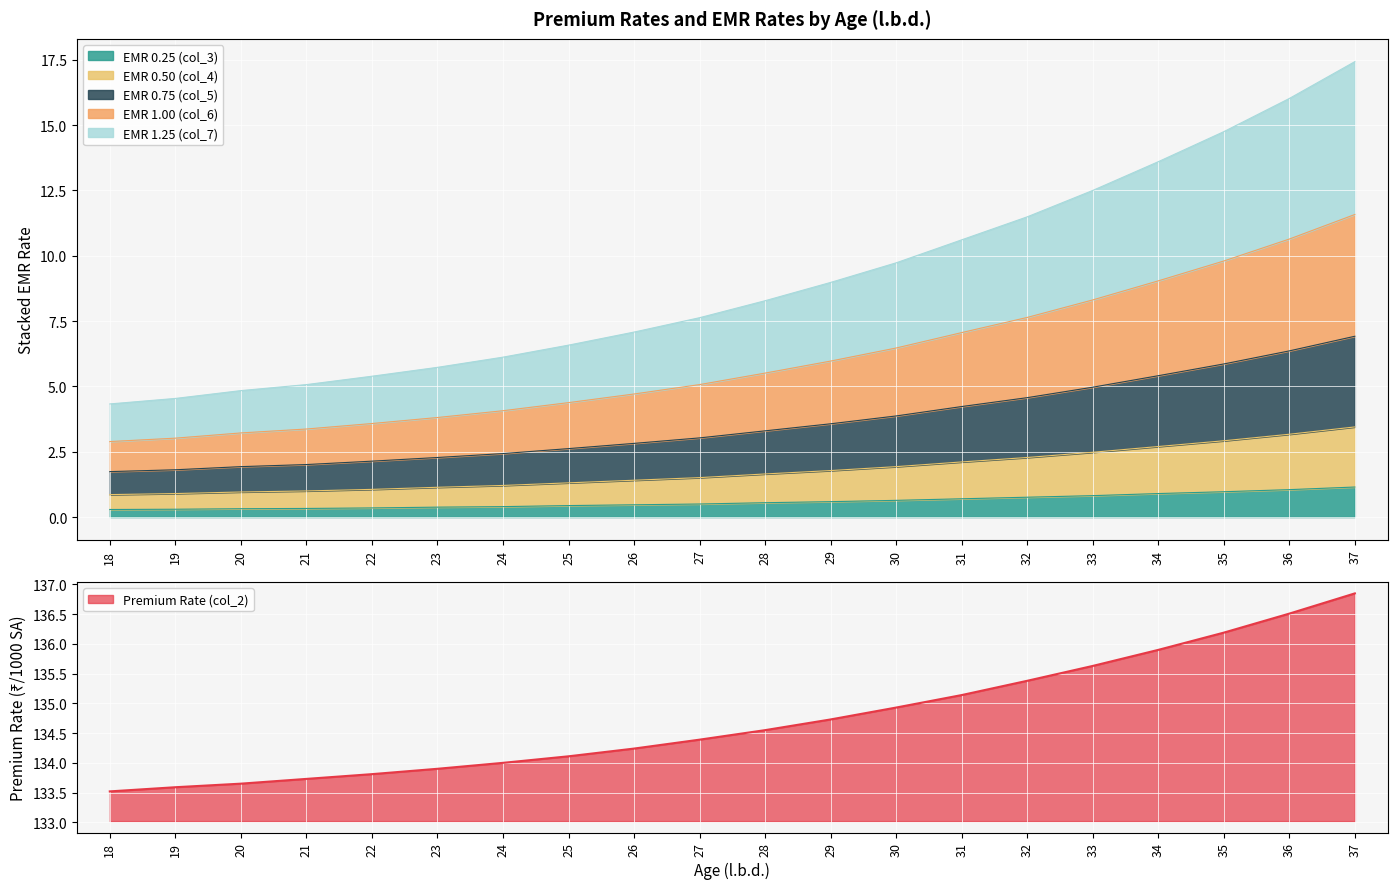

At which label does Premium Rate (col_2) reach its peak?

37